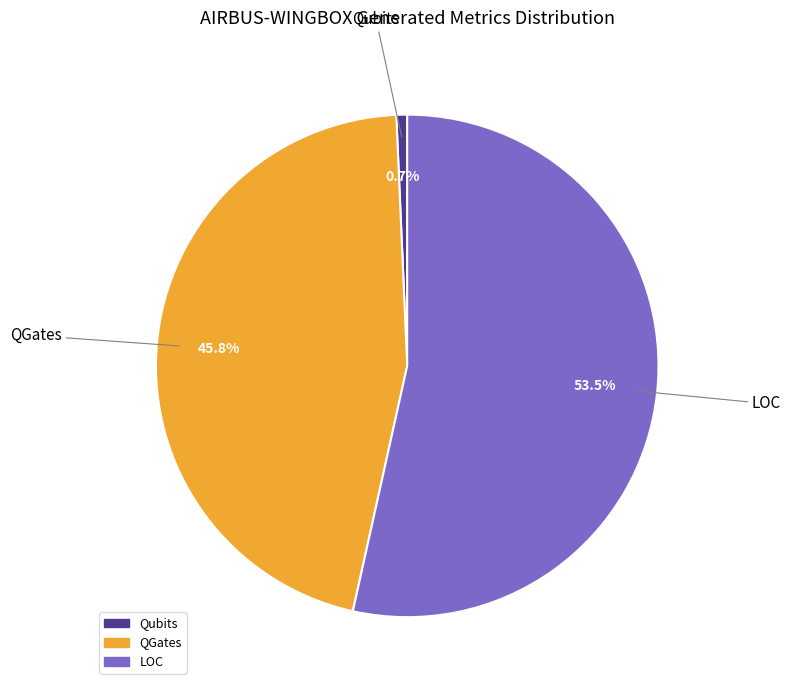

Is there a majority slice in this chart?

Yes